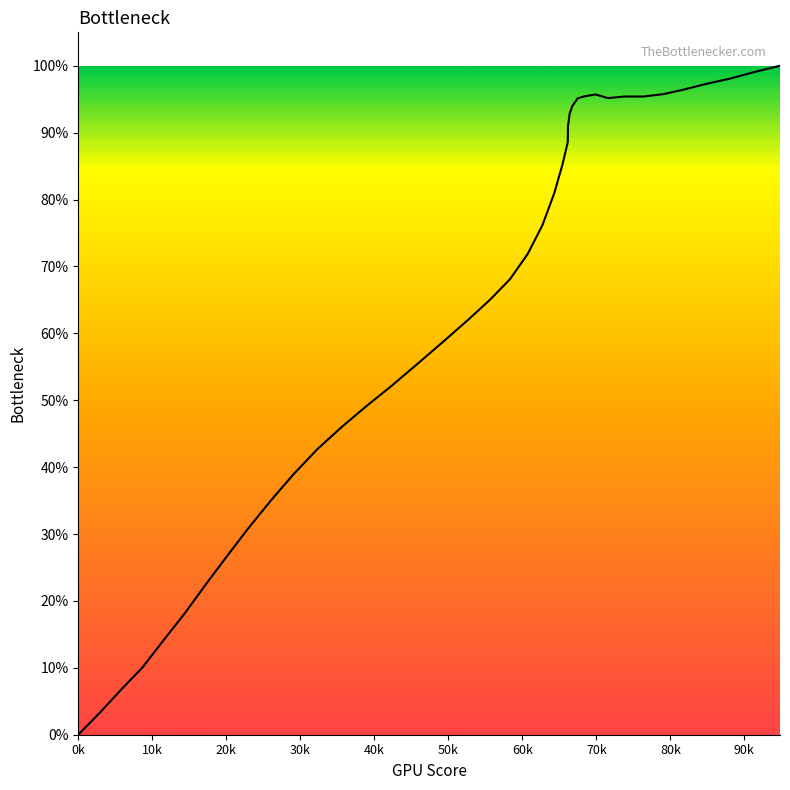

How many lines are shown in the chart?

1